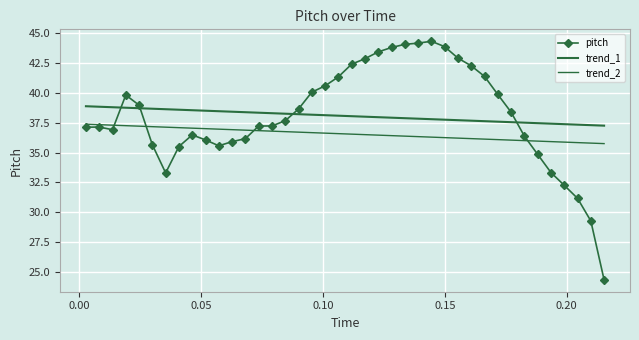

True or false: trend_1 and trend_2 cross at least once.

False